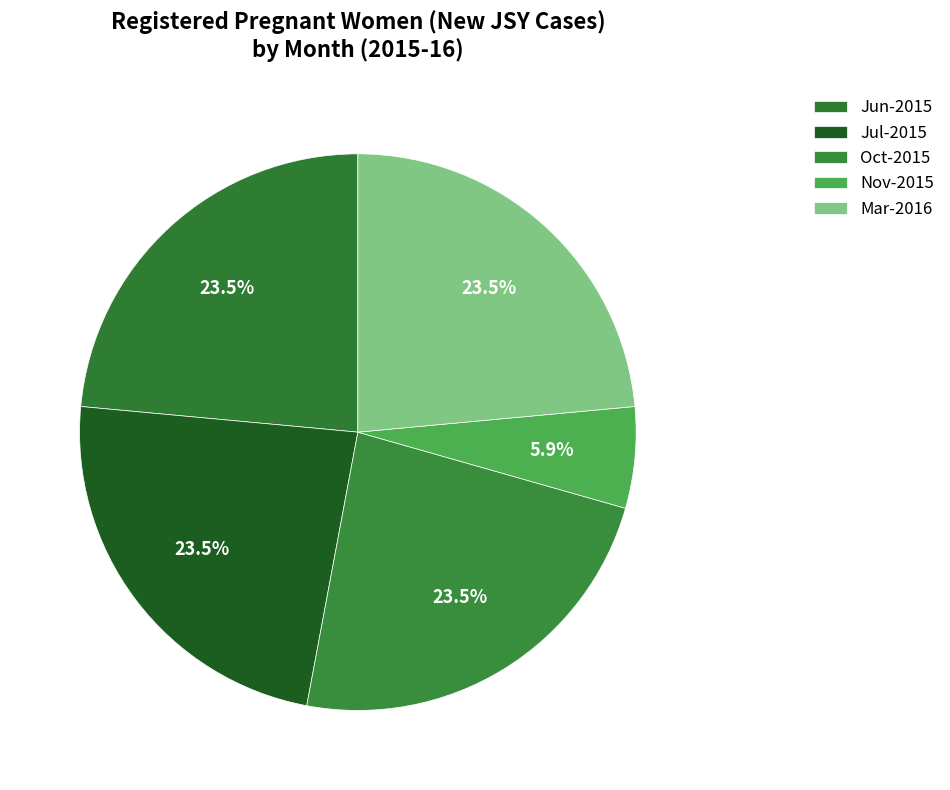

How many segments does this pie chart have?

5